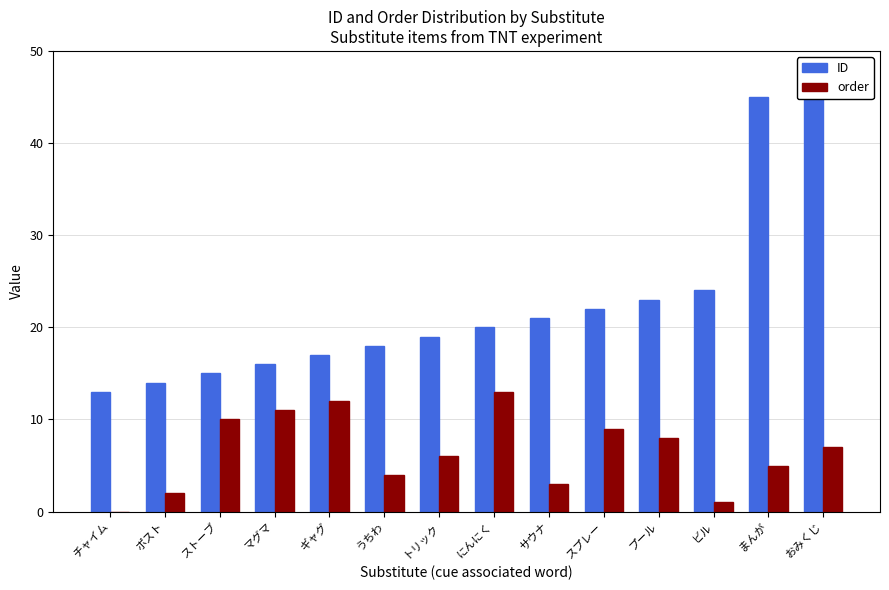

What is the total value across all series at マグマ?

27